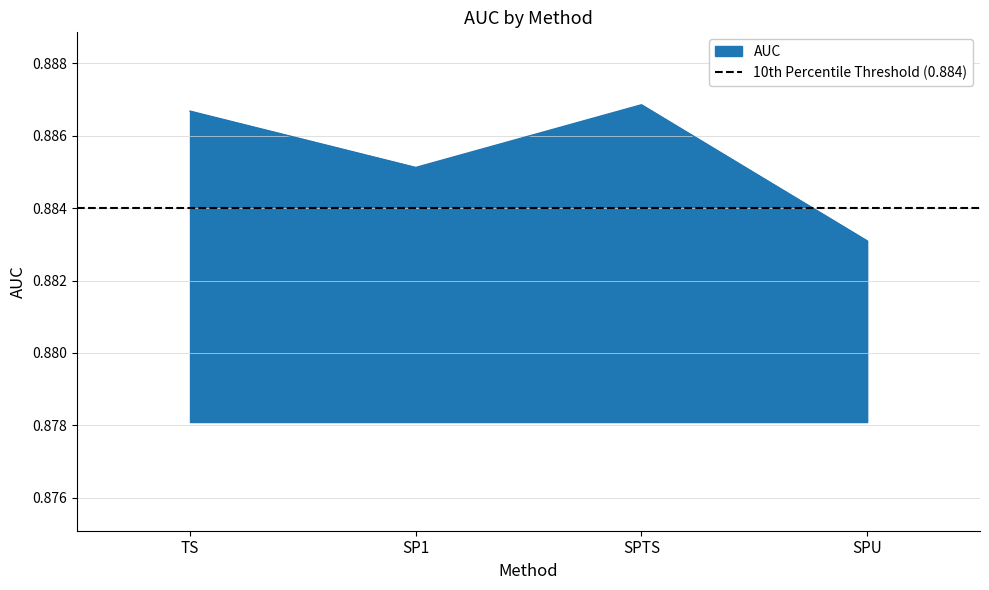

The value at SPTS is 1.3. True or false?

False